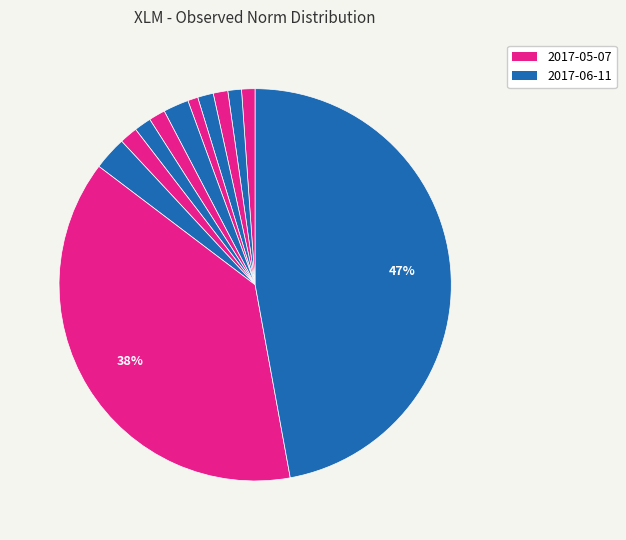

To the nearest percent, what is the difference between the largest and smallest slice percentages?

46%